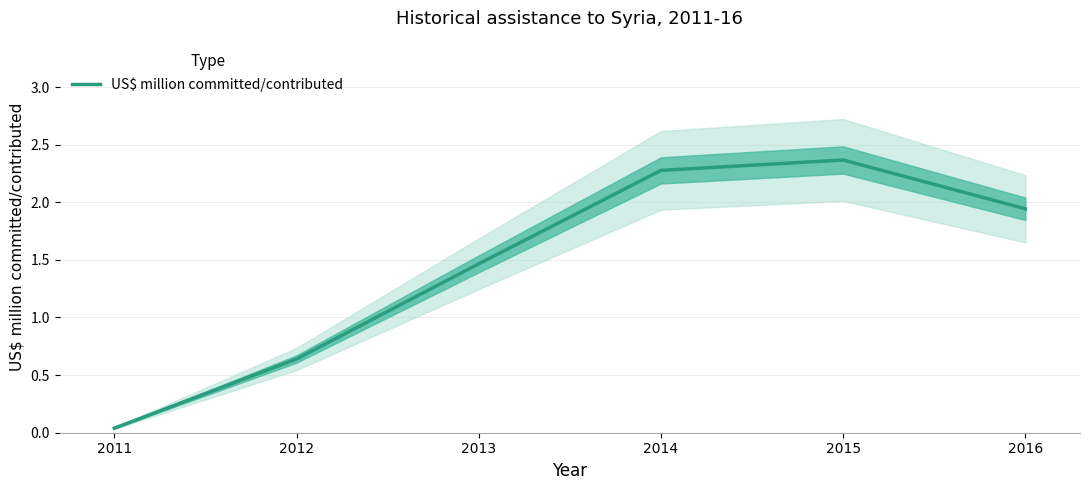

How many series are shown in this chart?

1